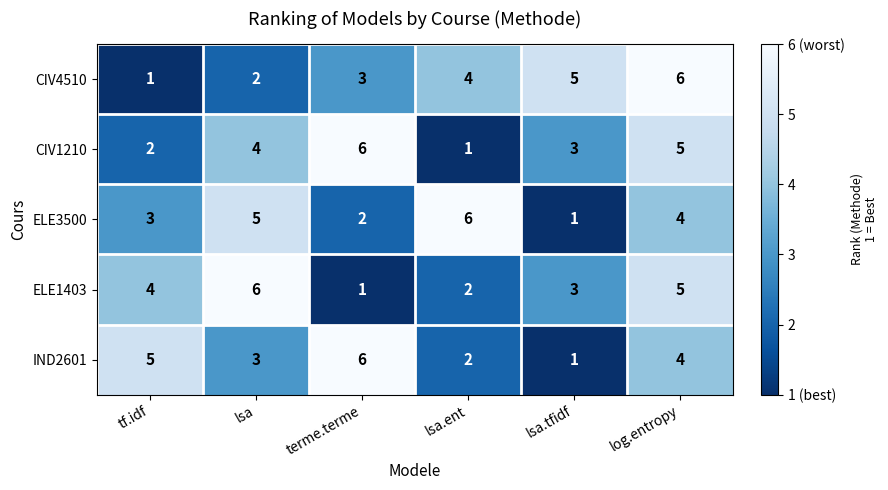

Between lsa and log.entropy, which series saw the biggest shift?

CIV4510